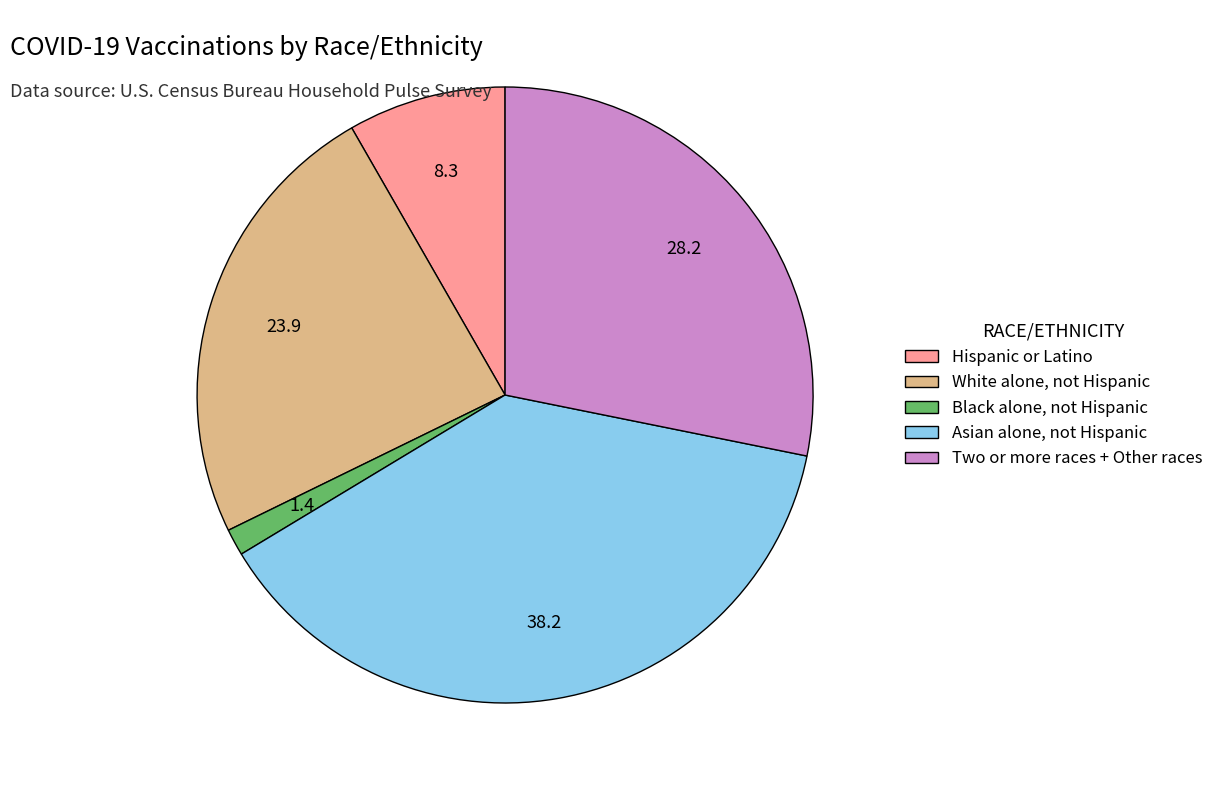

How many slices are in this pie chart?

5